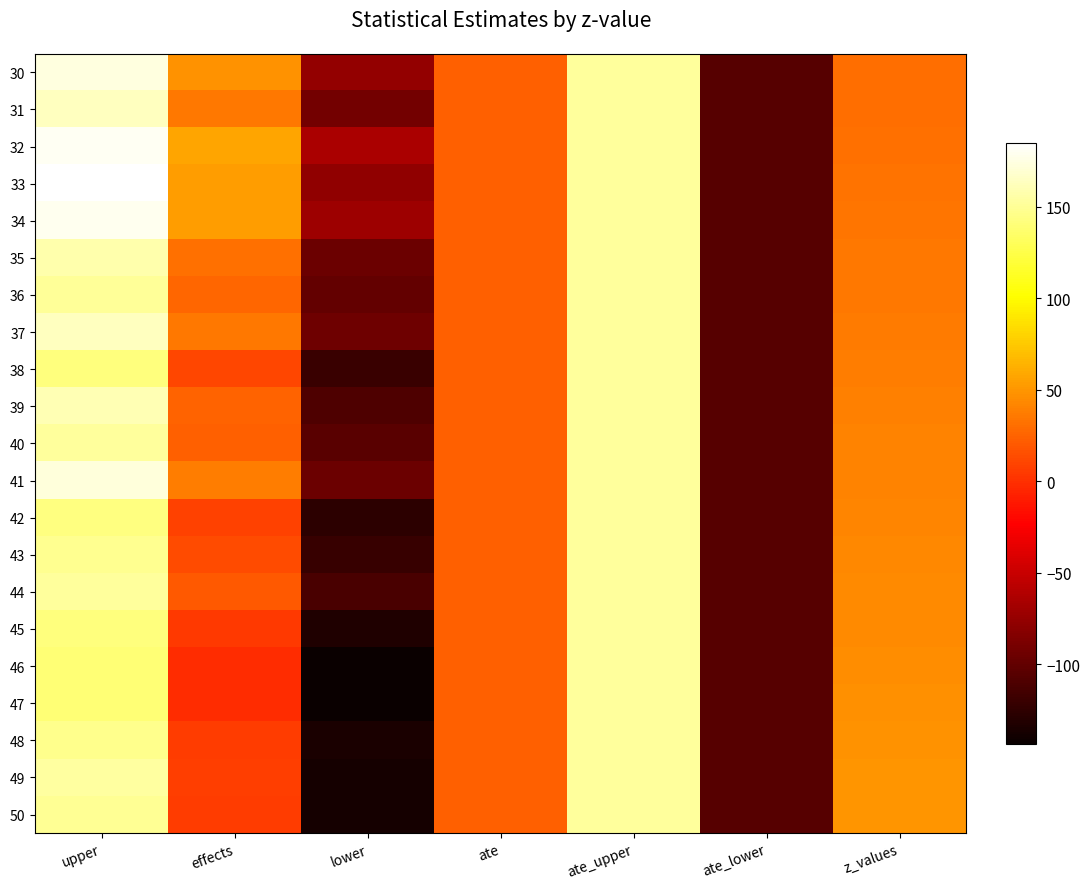

Between lower and z_values, which is larger?

z_values